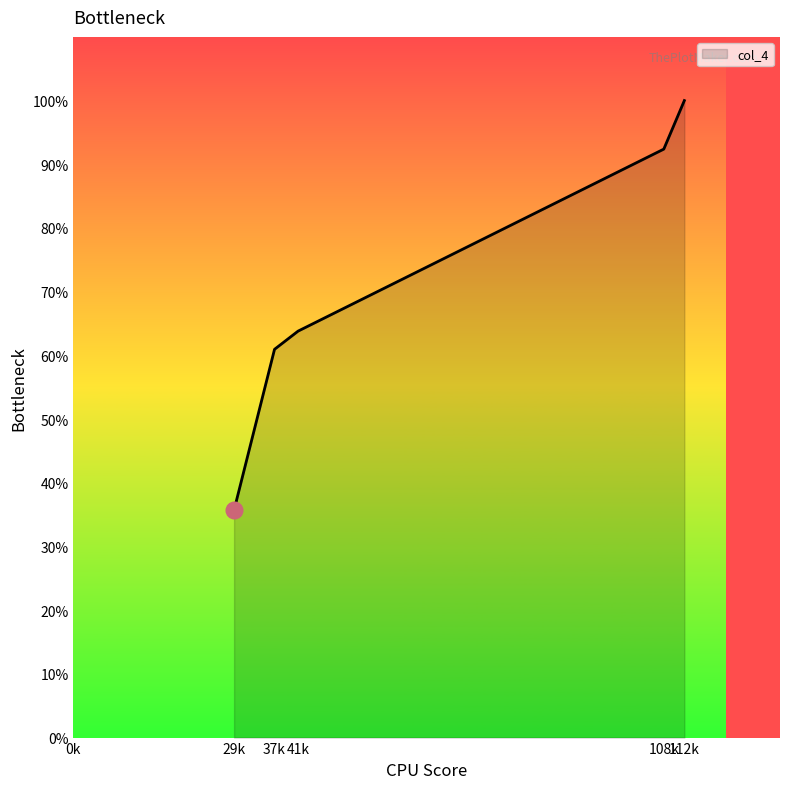

How many lines are shown in the chart?

1